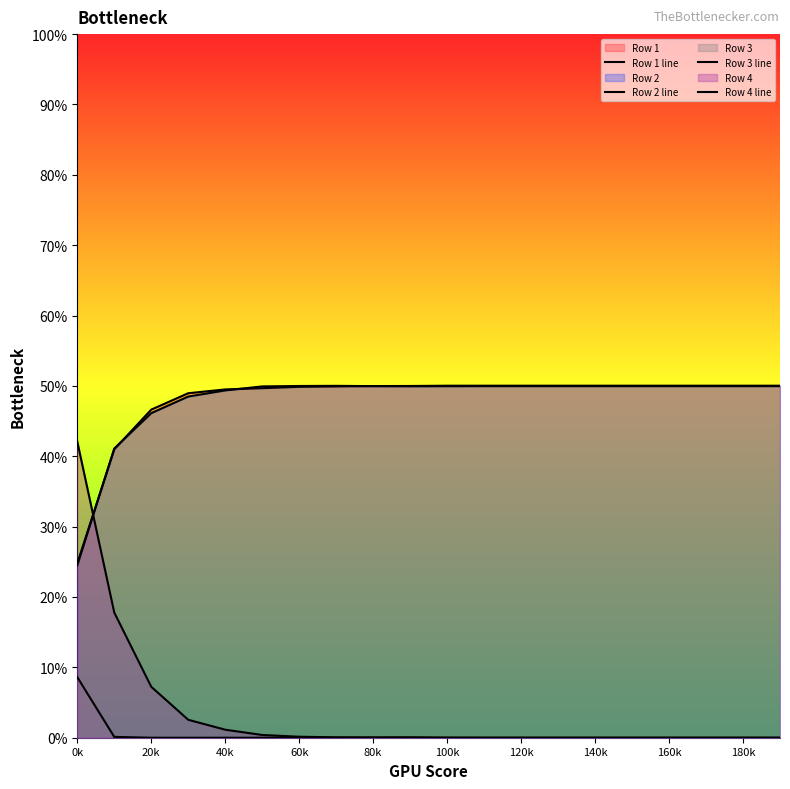

At which category is the sum across all series the highest?

0k